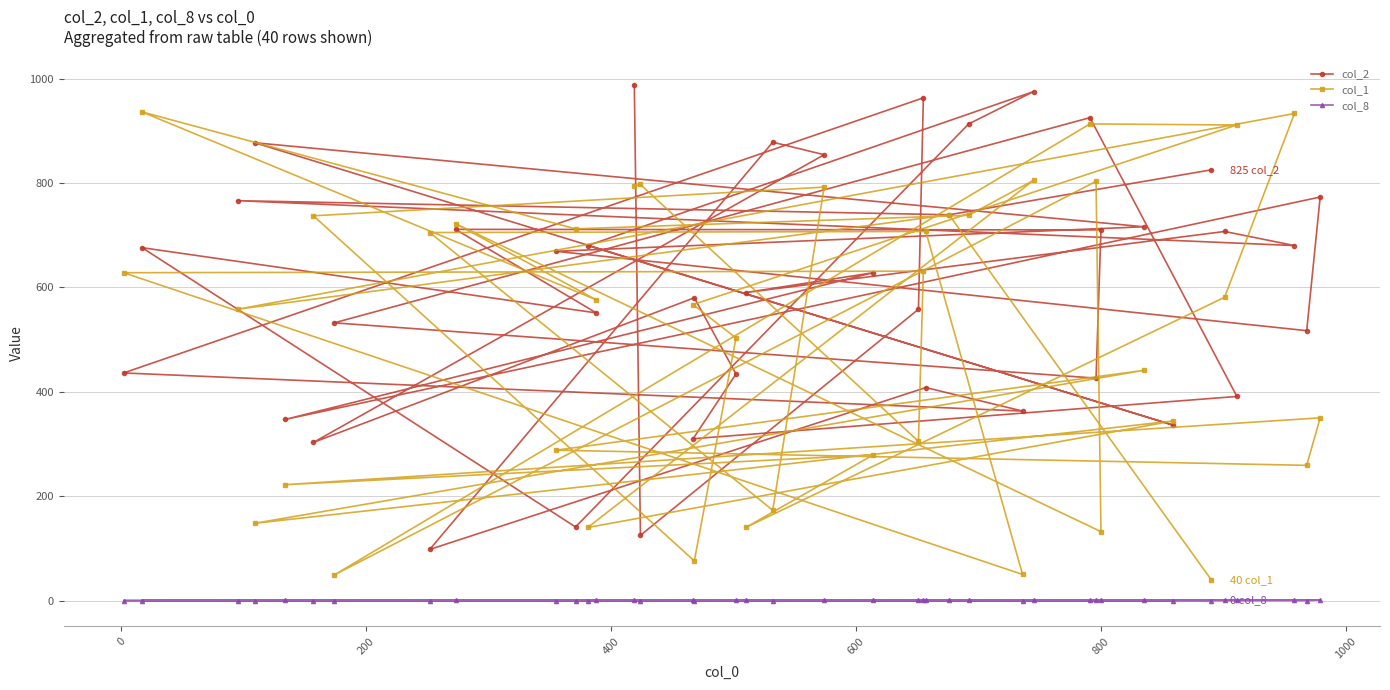

Which series has the largest total across all categories?

col_2